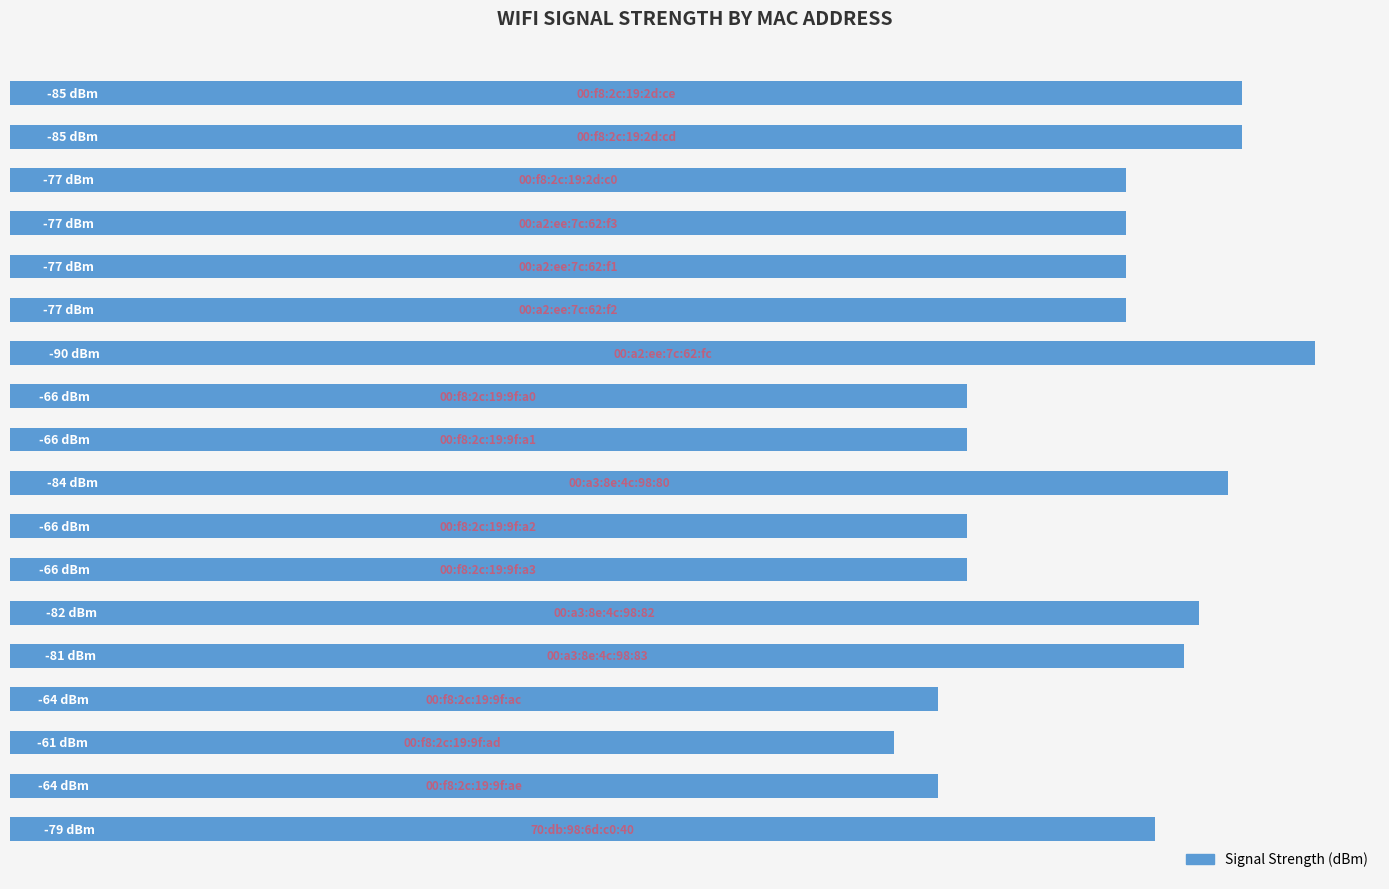

Are the bars horizontal?

Yes